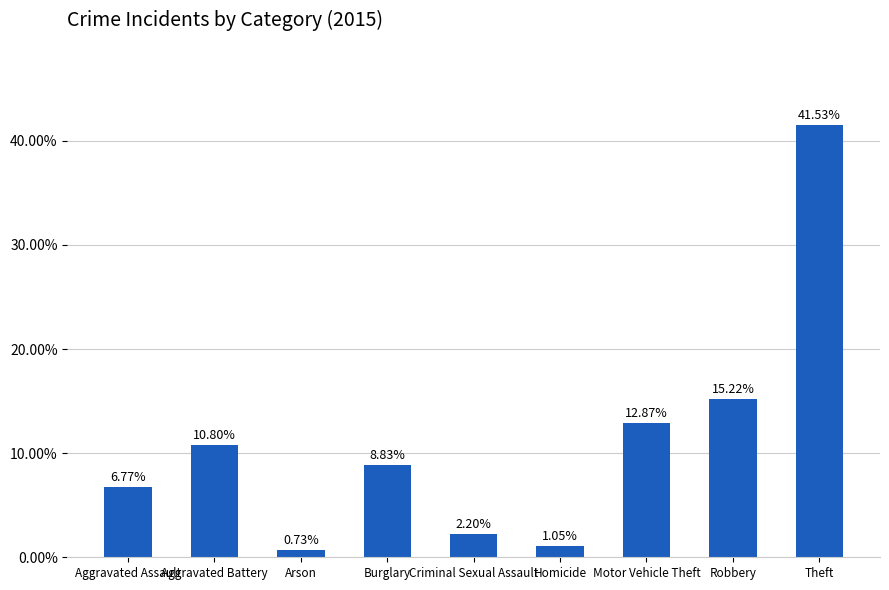

Rank the categories by value from lowest to highest.

Arson, Homicide, Criminal Sexual Assault, Aggravated Assault, Burglary, Aggravated Battery, Motor Vehicle Theft, Robbery, Theft